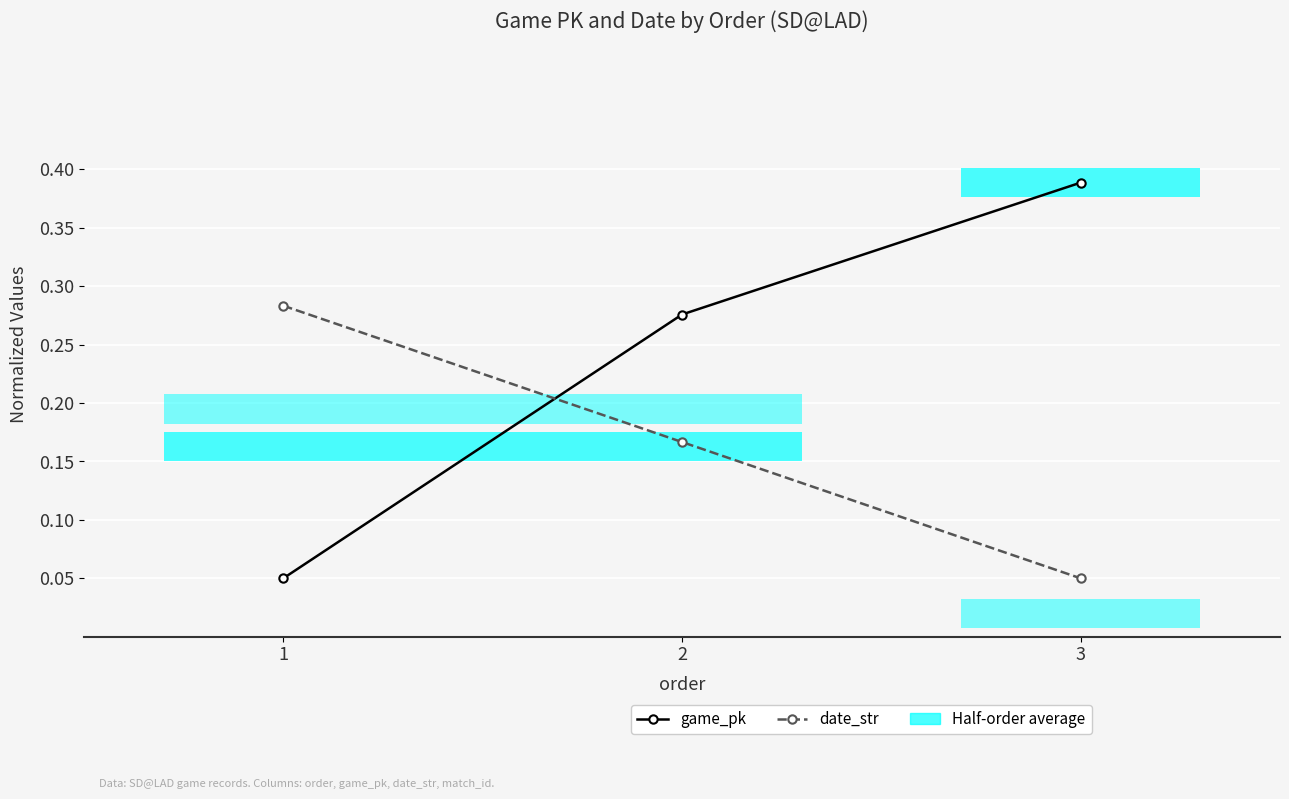

List the series in order of their peak value, lowest first.

date_str, game_pk